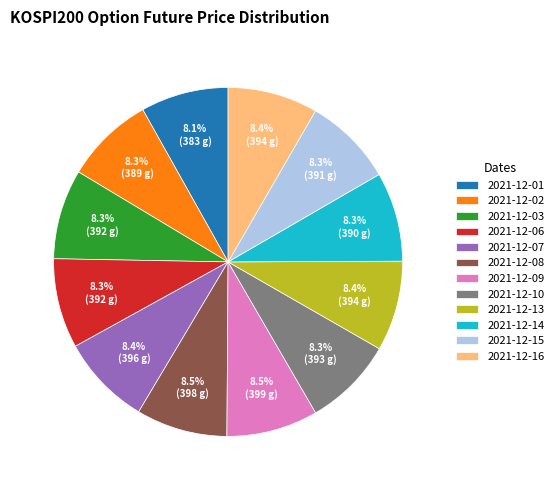

To the nearest percent, what is the combined percentage of 2021-12-10 and 2021-12-06?

17%